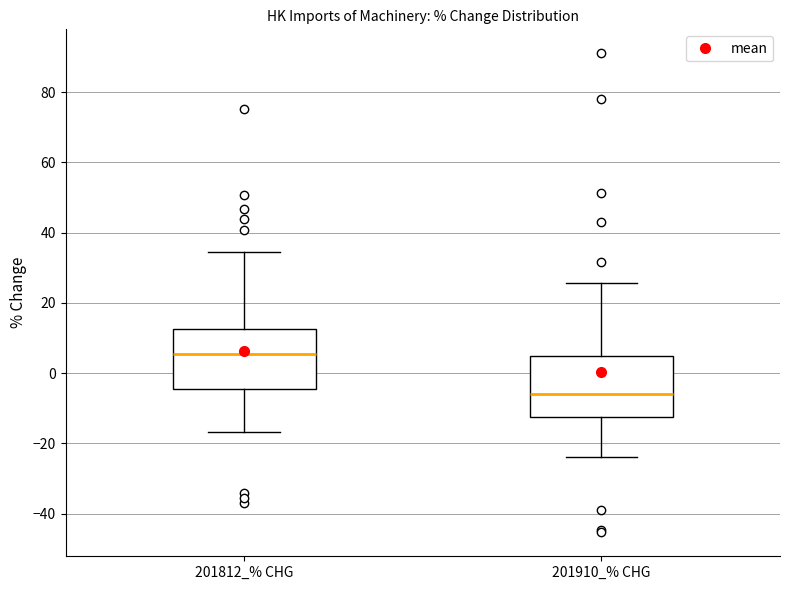

Reading left to right, transcribe this box plot: for each box, give where its median line is, the range the box spans, and where its two whiskers end, as read against the y-axis. The values are not printed on the chart, so give them approximately, as read against the axis.

201812_% CHG: median 6, box -4 to 12, whiskers -16 to 34
201910_% CHG: median -6, box -12 to 4, whiskers -24 to 26